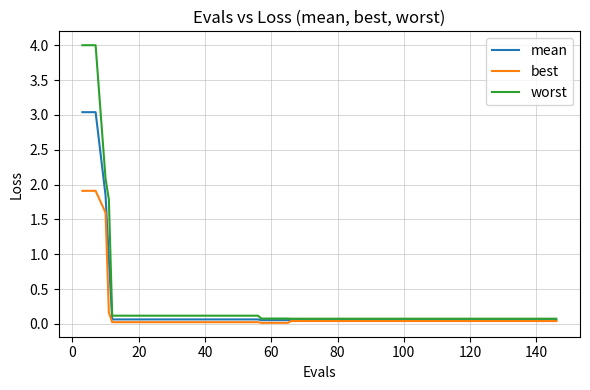

Rank the series by their maximum value, from lowest to highest.

best, mean, worst